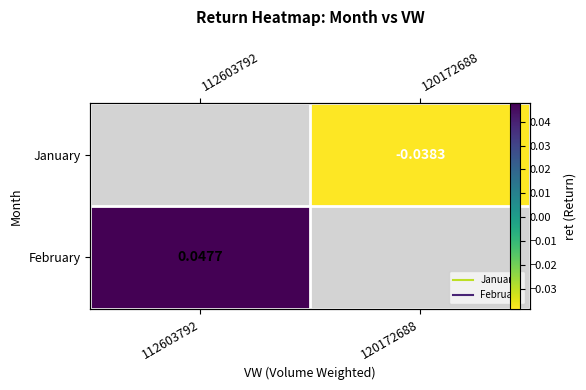

Which has a higher value, 112603792 or 120172688?

120172688